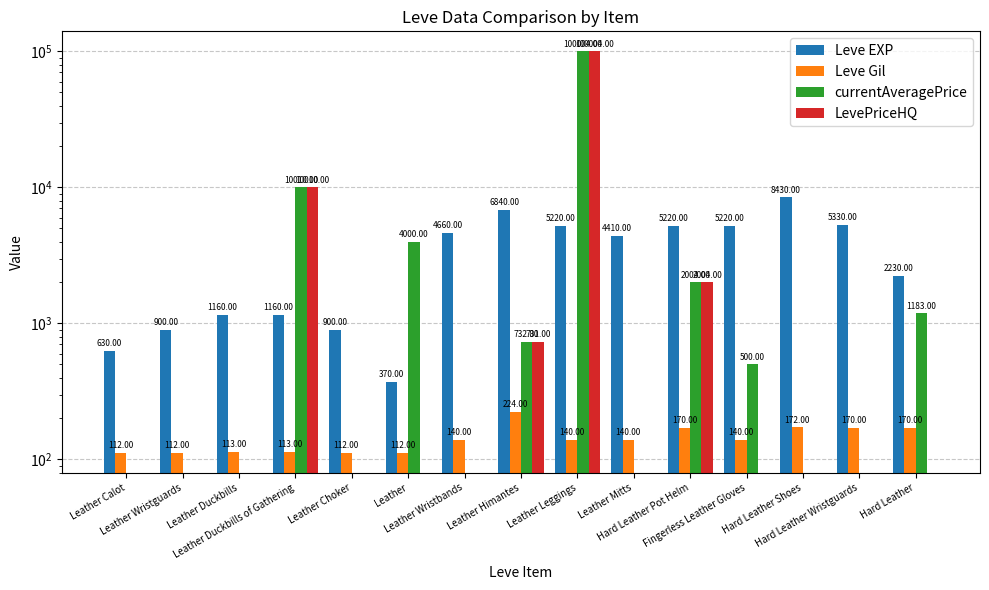

What is the sum of the Leve EXP values at Hard Leather Shoes and Fingerless Leather Gloves?

13650